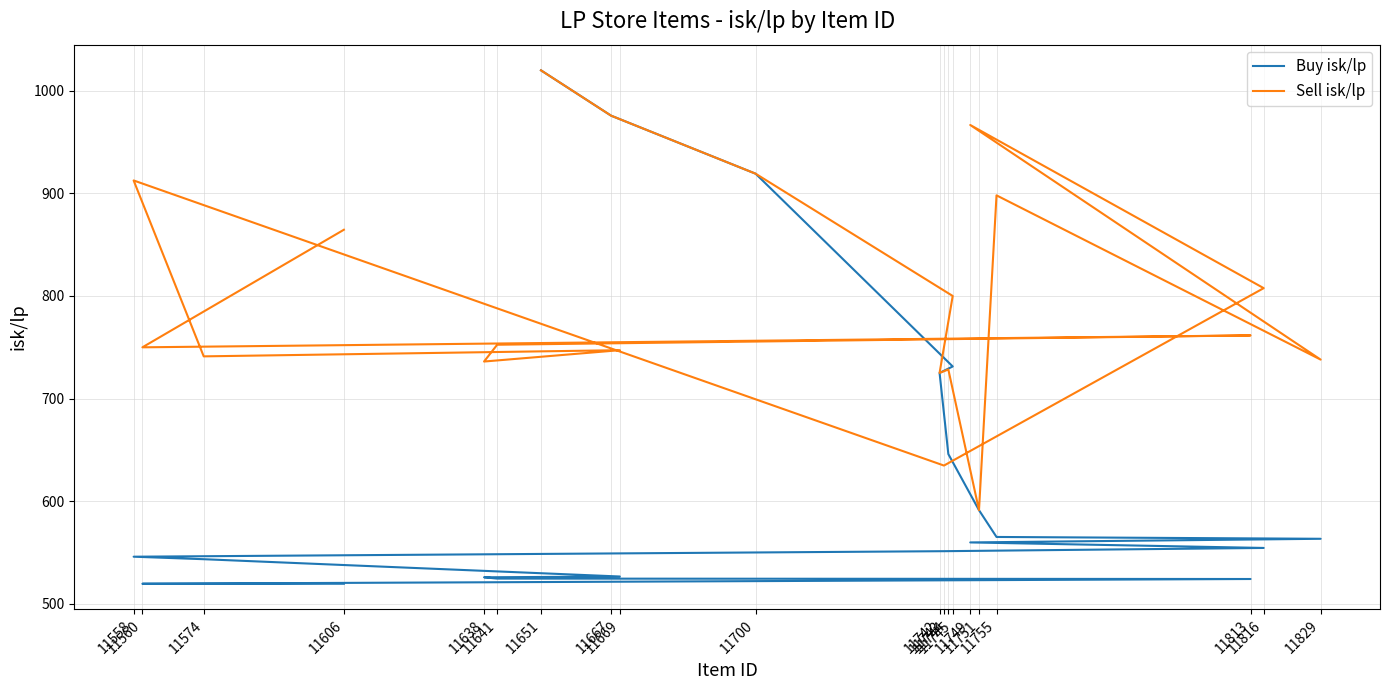

What is the total value across all series at 11651?

2040.0